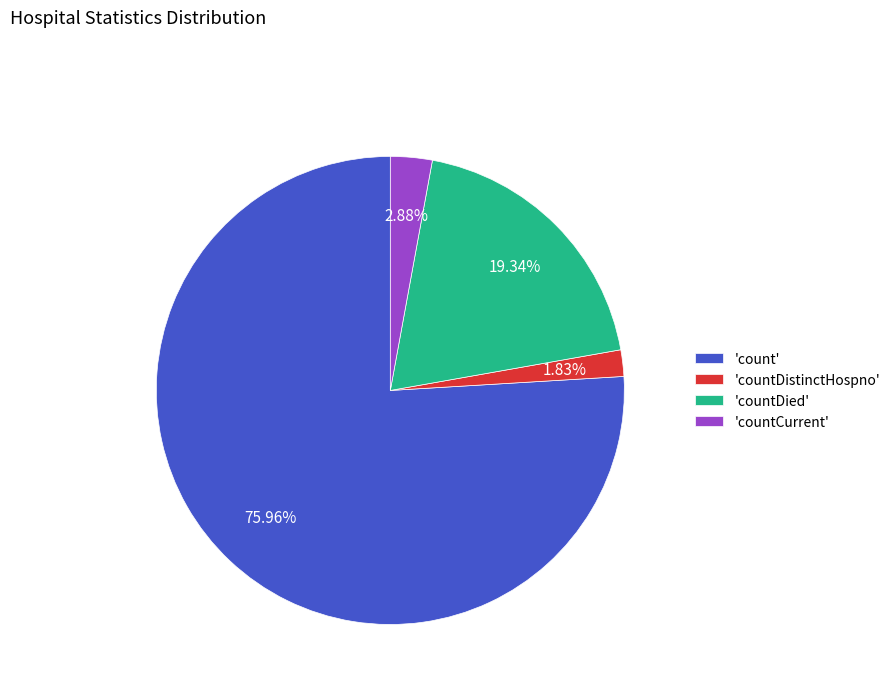

Combined, do 'count' and 'countCurrent' account for over 50%?

Yes